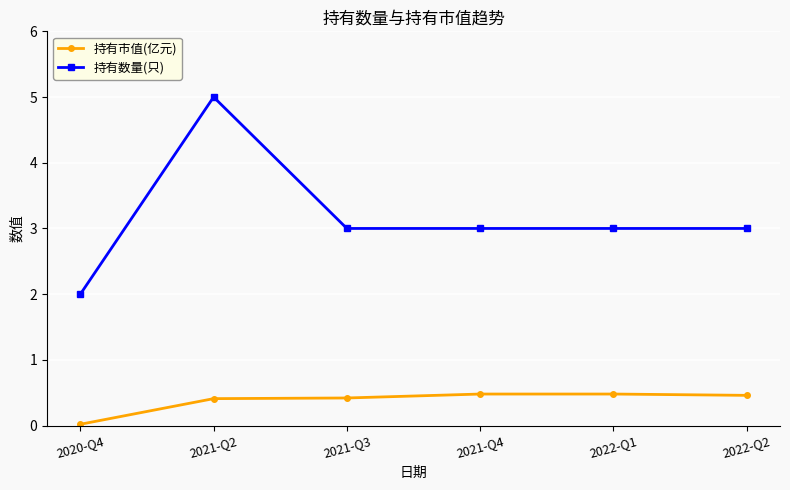

True or false: 持有数量(只) has more than 2 points higher than both neighbors.

False